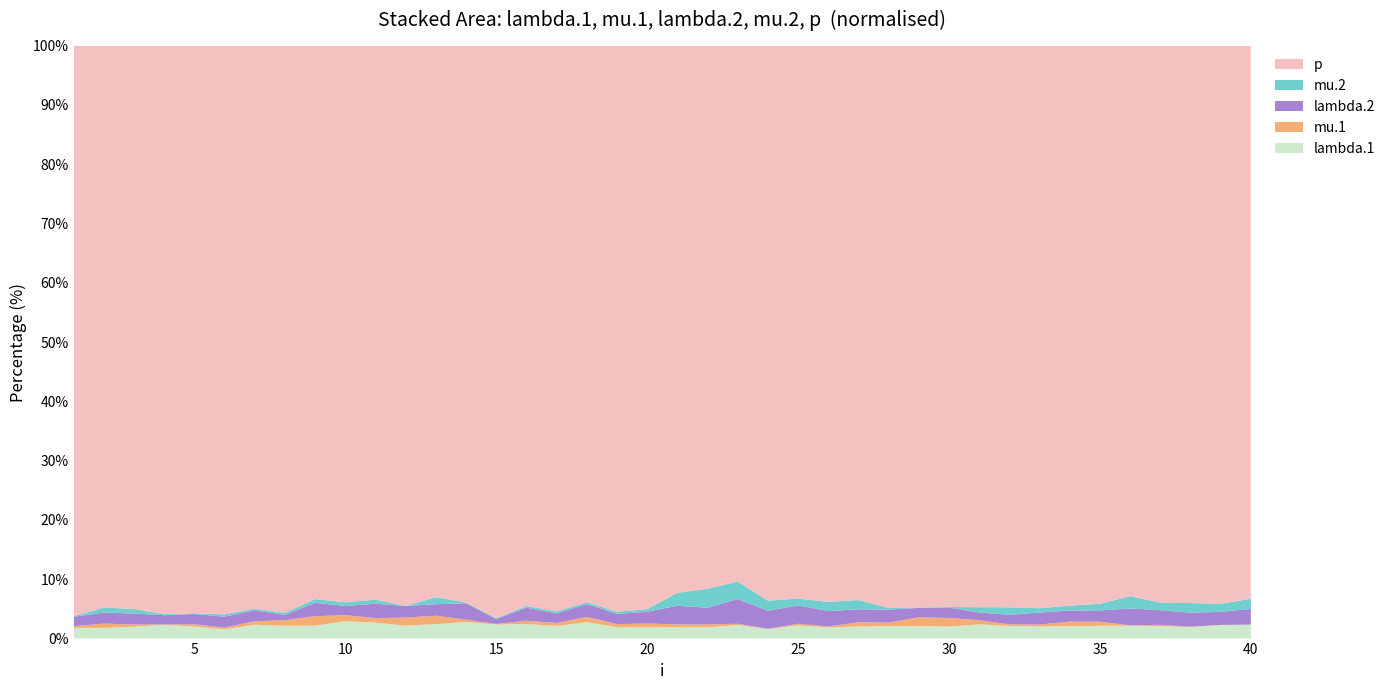

Reading left to right, list all the values displayed in this chart.

lambda.1: 2.7	2.7	2.9	3.4	3.0	2.3	3.5	3.1	3.2	4.3	4.0	3.2	3.6	4.1	3.4	3.6	3.1	4.1	2.9	2.8	2.9	2.8	3.5	2.4	3.3	2.8	3.1	3.1	3.0	2.9	3.5	3.1	3.0	3.1	3.2	3.2	3.1	2.9	3.4	3.5
mu.1: 0.4	1.0	0.6	0.1	0.6	0.4	0.8	1.4	2.3	1.5	1.1	2.0	2.1	0.6	0.1	0.8	0.7	1.3	0.7	0.9	0.7	0.7	0.3	0.1	0.4	0.3	1.0	0.8	2.2	2.1	1.0	0.4	0.5	1.1	1.0	0.1	0.3	0.1	0.1	0.0
lambda.2: 2.3	2.7	2.7	2.3	2.6	2.7	2.7	1.3	3.3	2.3	3.6	2.9	2.9	4.0	1.2	3.3	2.4	3.2	2.5	2.9	4.7	4.2	6.3	4.5	4.6	3.9	3.2	3.2	2.3	2.5	1.9	2.4	3.0	2.8	2.8	4.3	3.7	3.5	3.2	3.9
mu.2: 0.1	1.2	1.1	0.2	0.2	0.6	0.4	0.5	0.9	0.9	1.0	0.0	1.8	0.2	0.2	0.4	0.5	0.5	0.5	0.6	3.2	4.8	4.5	2.5	1.7	2.3	2.3	0.4	0.1	0.2	1.3	1.9	1.1	1.2	1.7	3.1	1.9	2.4	2.0	2.6
p: 141.0	138.8	140.2	140.6	140.9	139.9	140.0	136.9	136.5	137.6	138.2	138.1	137.3	136.5	138.0	139.3	140.4	138.3	140.4	139.9	138.3	135.9	136.6	139.2	138.5	139.7	138.5	139.9	137.4	137.2	138.0	138.8	140.4	139.4	139.0	138.7	139.7	139.7	139.3	138.5